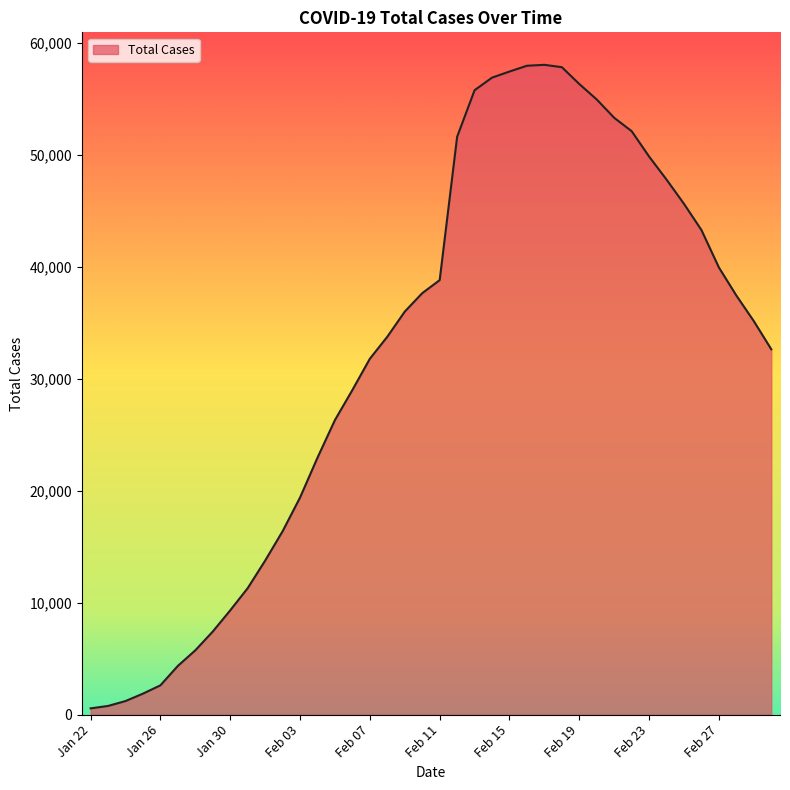

What is the maximum value shown in the chart?

58016